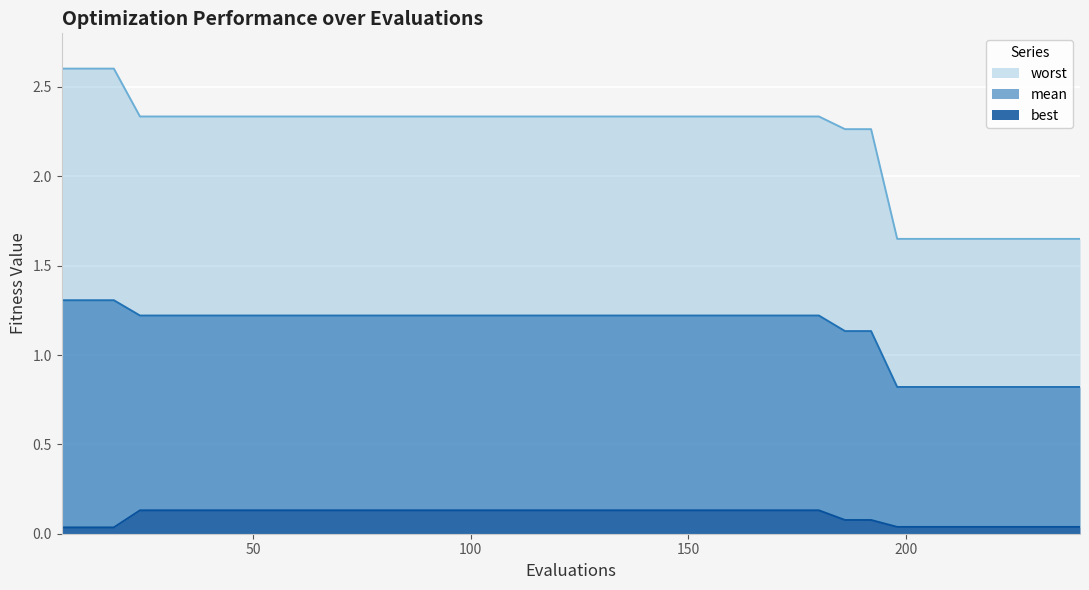

List the series in order of their peak value, highest first.

worst, mean, best